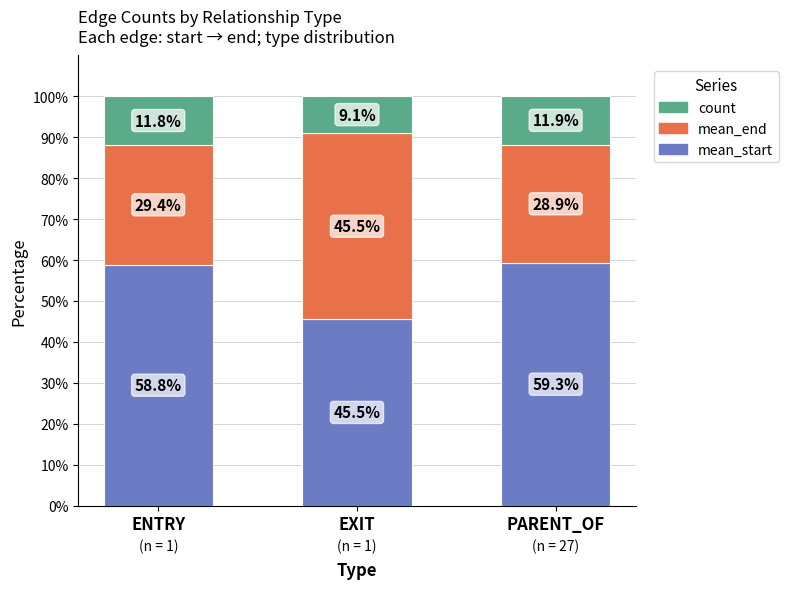

What are all the series names shown in the legend?

count, mean_end, mean_start